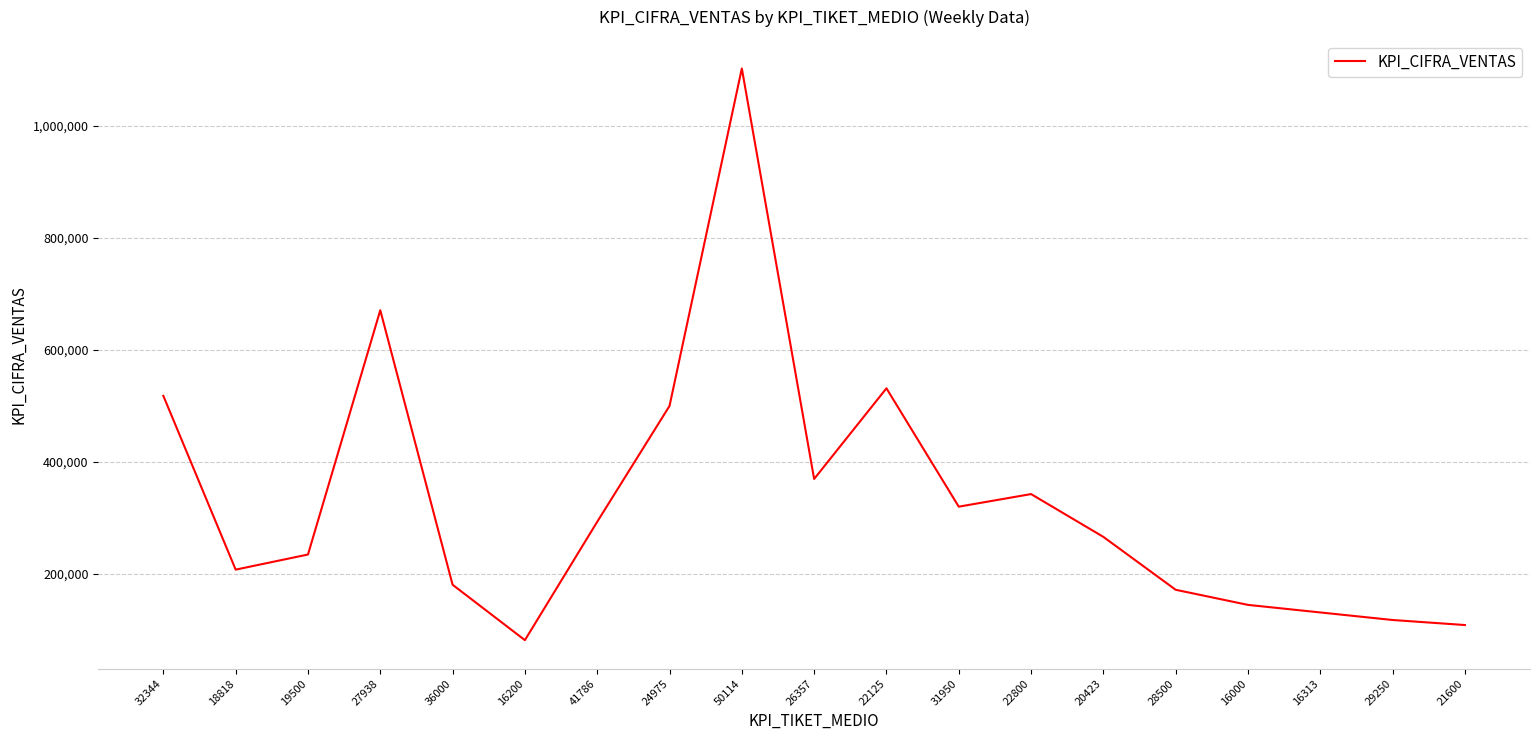

Approximately how many times larger is the value at 18818 compared to 31950?

0.6